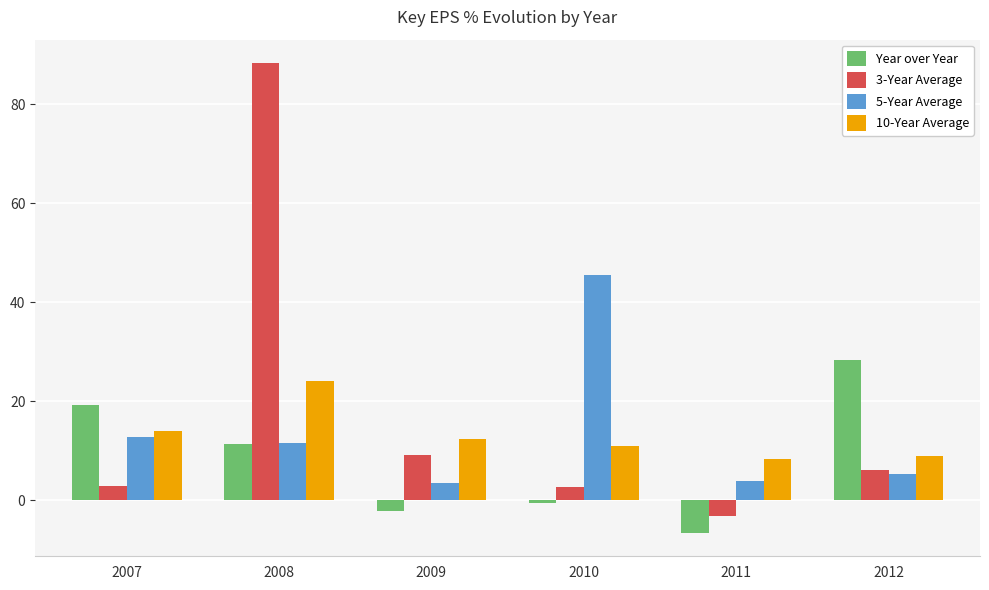

At 2007, list the series in order from largest to smallest.

Year over Year, 10-Year Average, 5-Year Average, 3-Year Average